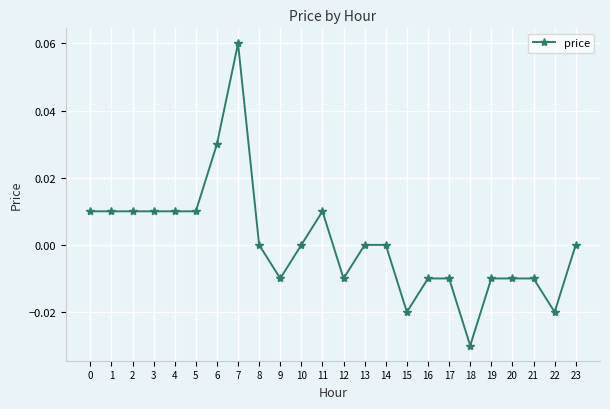

The value at 0 is 0.0. True or false?

True